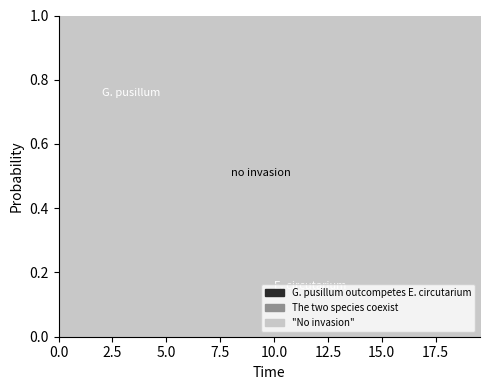

True or false: D has a value of 1.5 at 24.

False